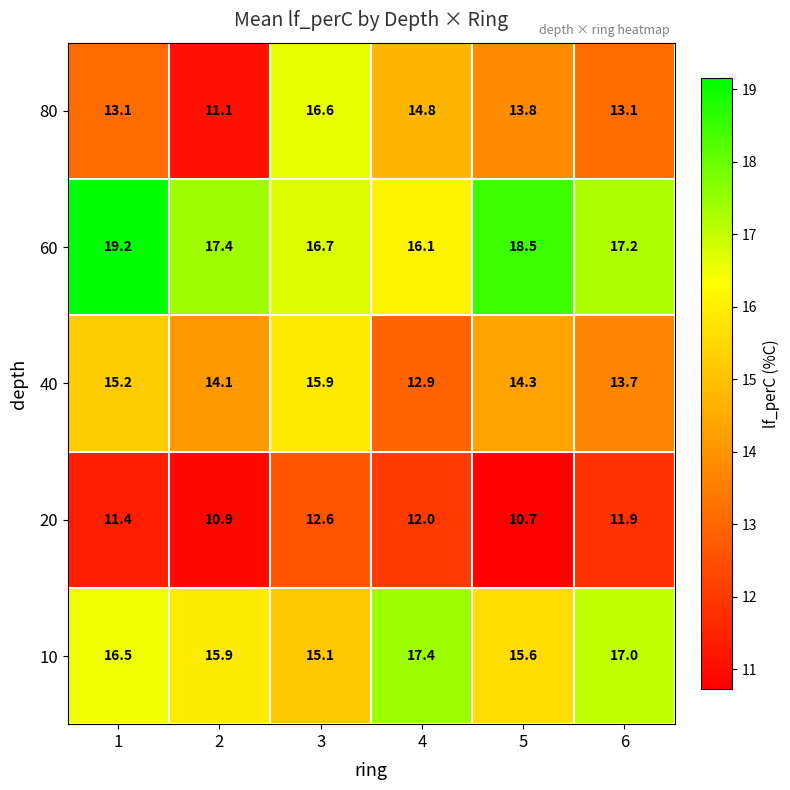

What is the spread (max minus min) of values at 2?

6.5